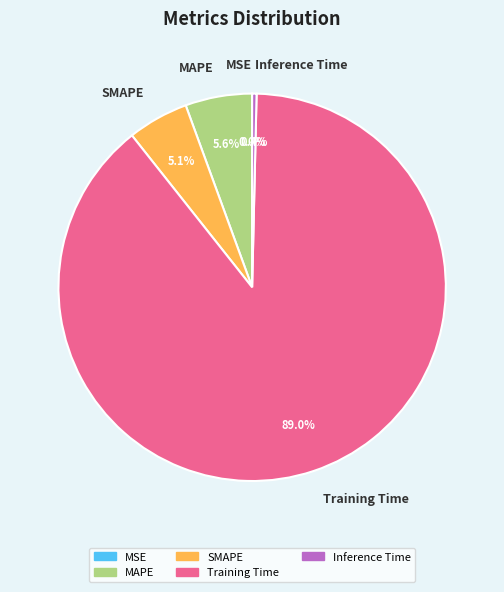

Which slice is the largest?

Training Time